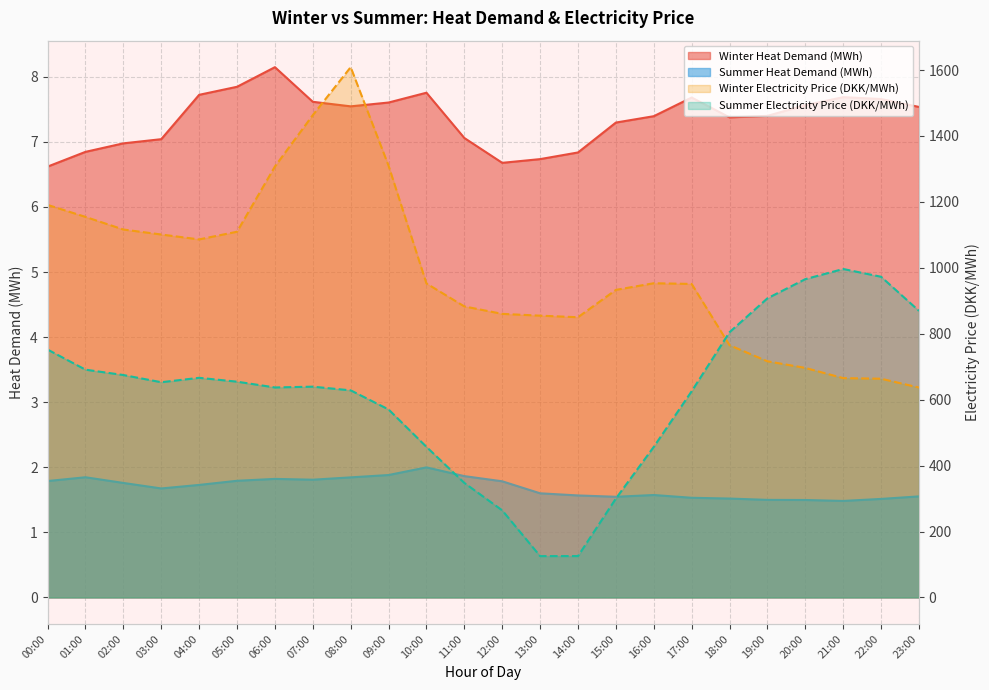

What is the difference between the maximum and minimum values in the Summer Electricity Price (DKK/MWh) series?

871.1